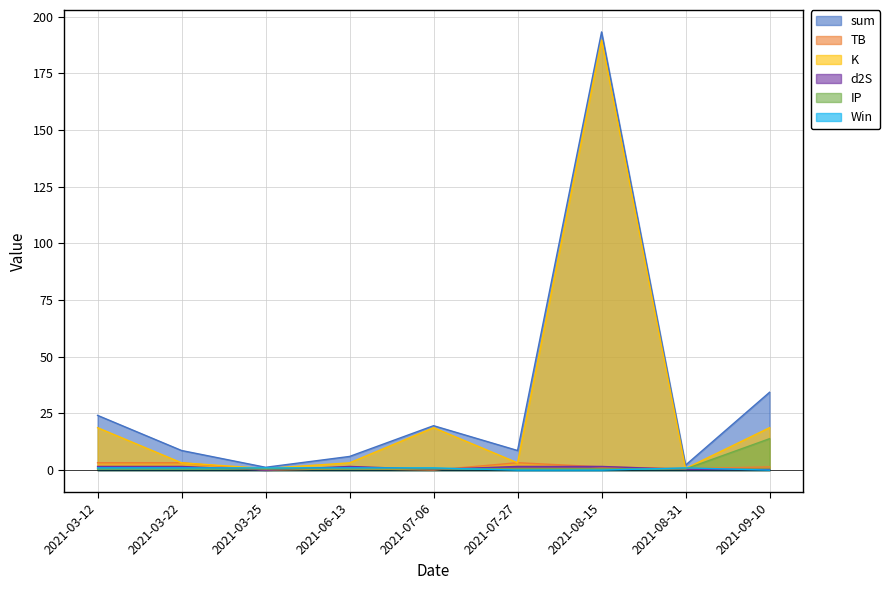

How many interior local peaks does the sum series have?

2